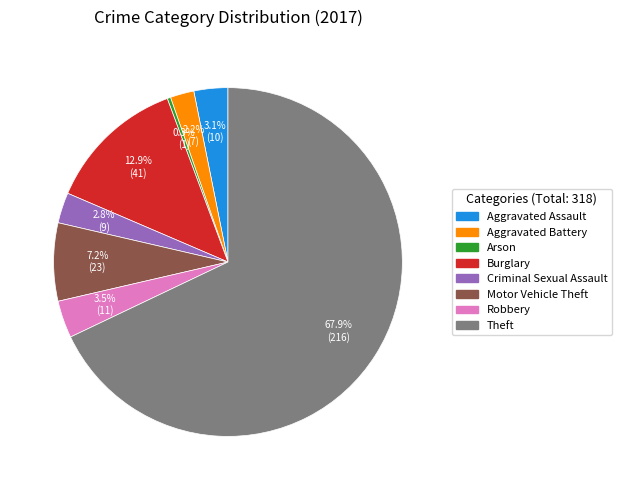

How many slices are in this pie chart?

8